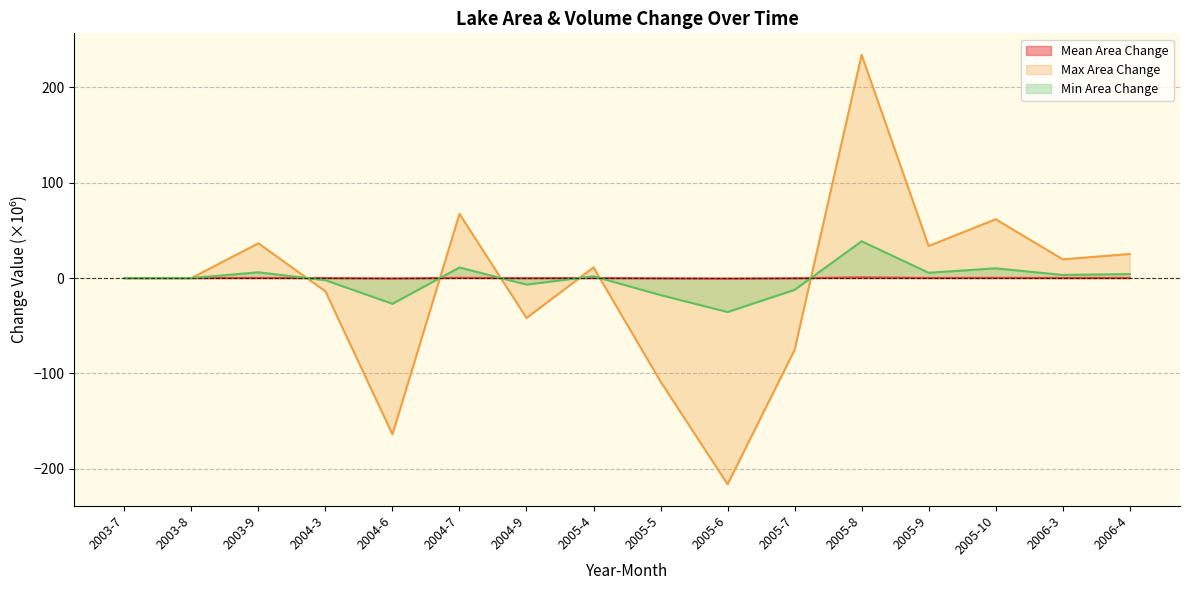

What is the average value of the Max Area Change series?

-8.2